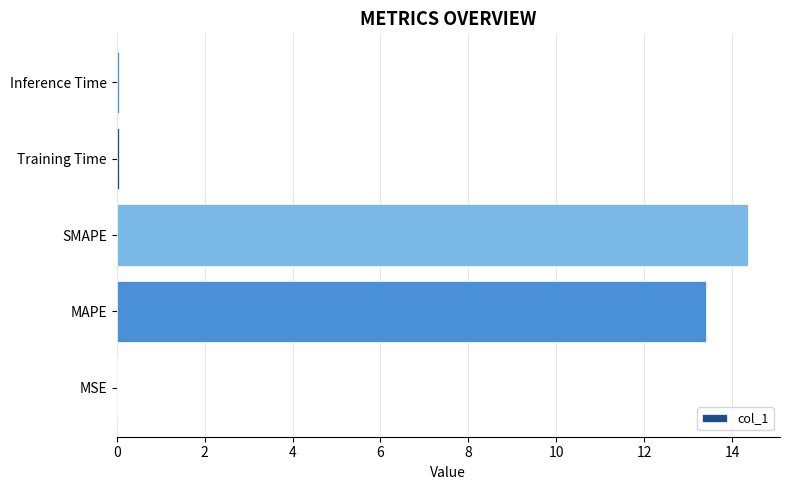

What is the change in value from MAPE to SMAPE?

+1.0